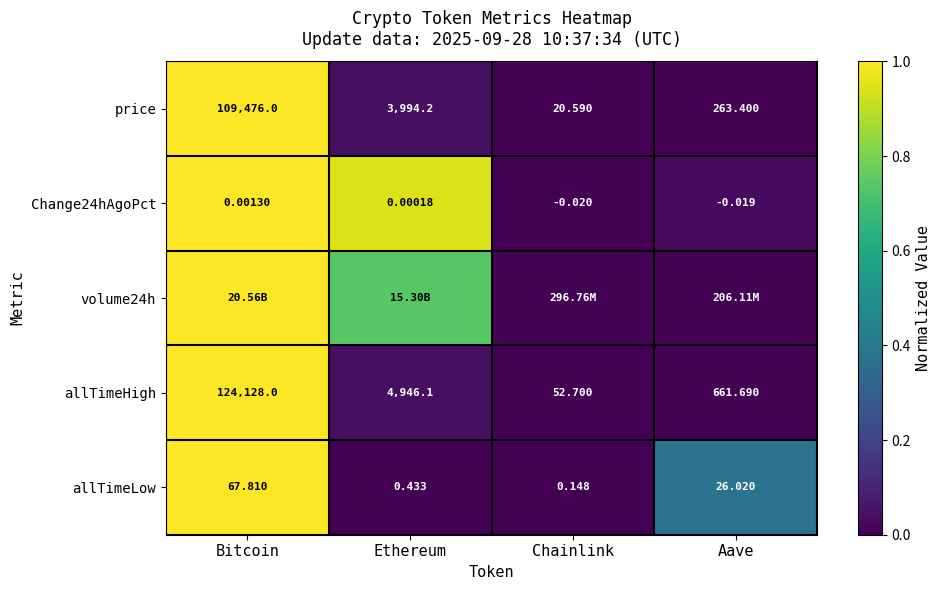

Where does the Change24hAgoPct series first go above 0?

Bitcoin